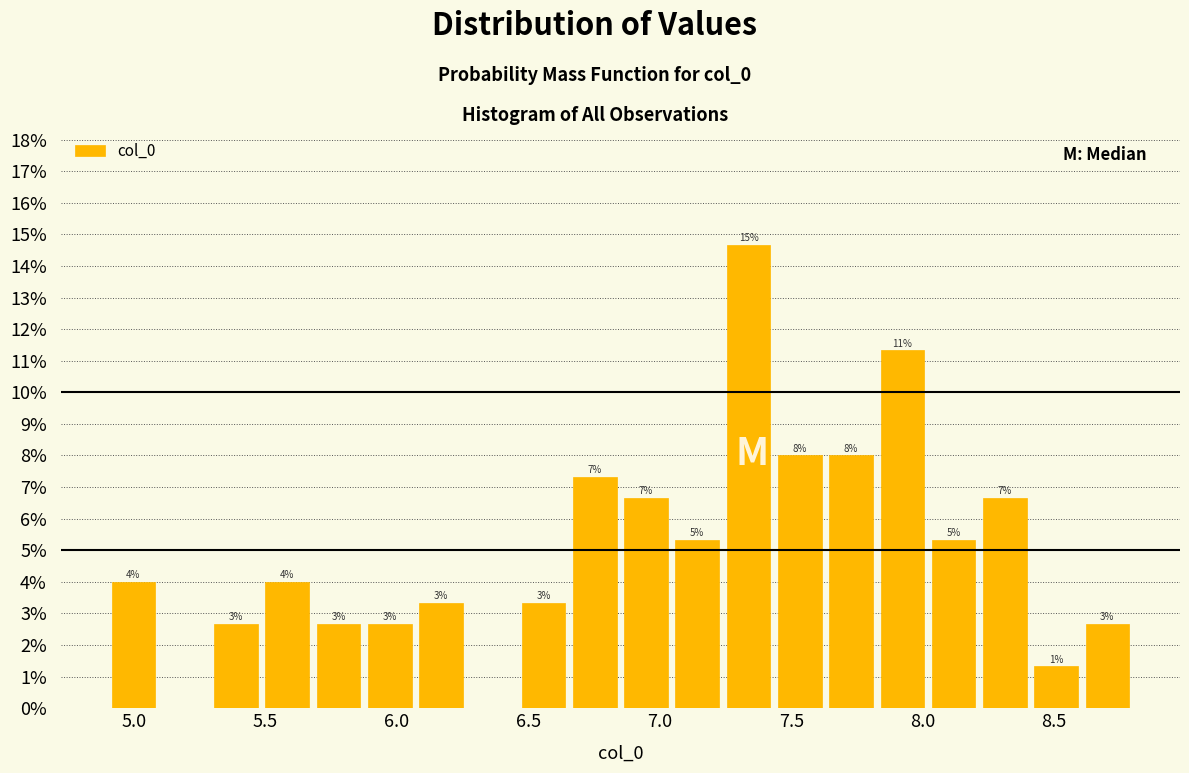

Read against the x-axis, roughly where is the centre of the tallest bar?

7.35